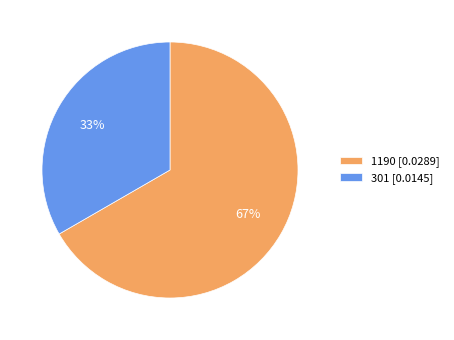

What percentage is the 1190 slice, to the nearest percent?

67%